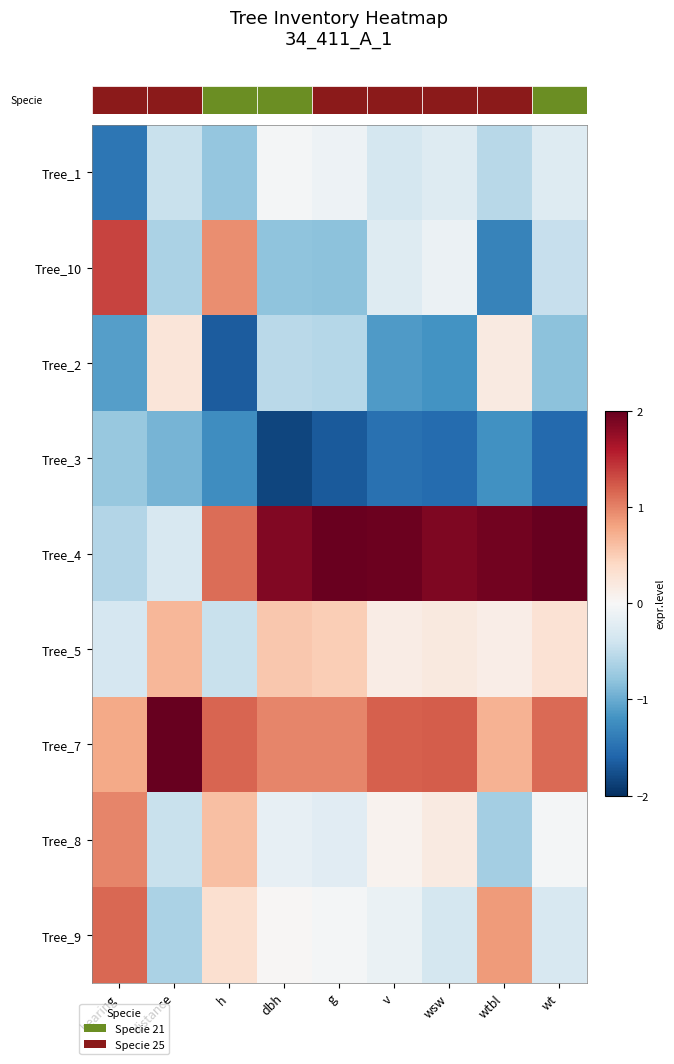

List the labels in order of Tree_10 value, smallest first.

wtbl, g, dbh, distance, wt, v, wsw, h, bearing